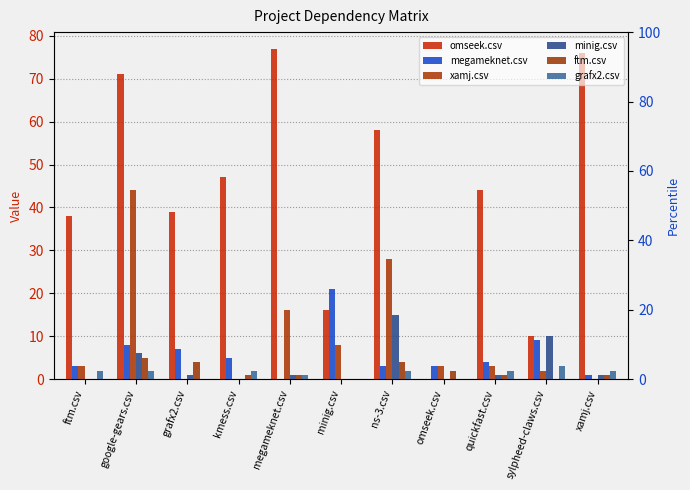

What is the approximate value of omseek.csv at minig.csv?

16